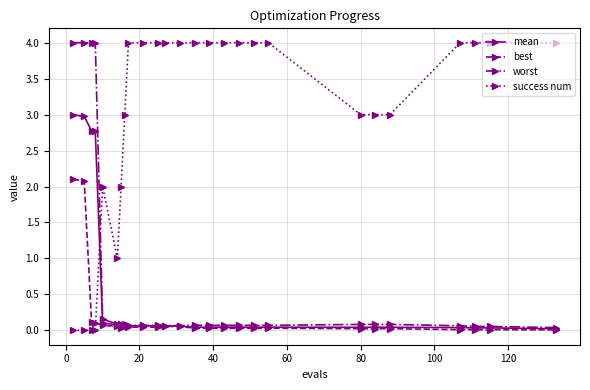

What is the value of the worst point at the 4th from the left?

4.0